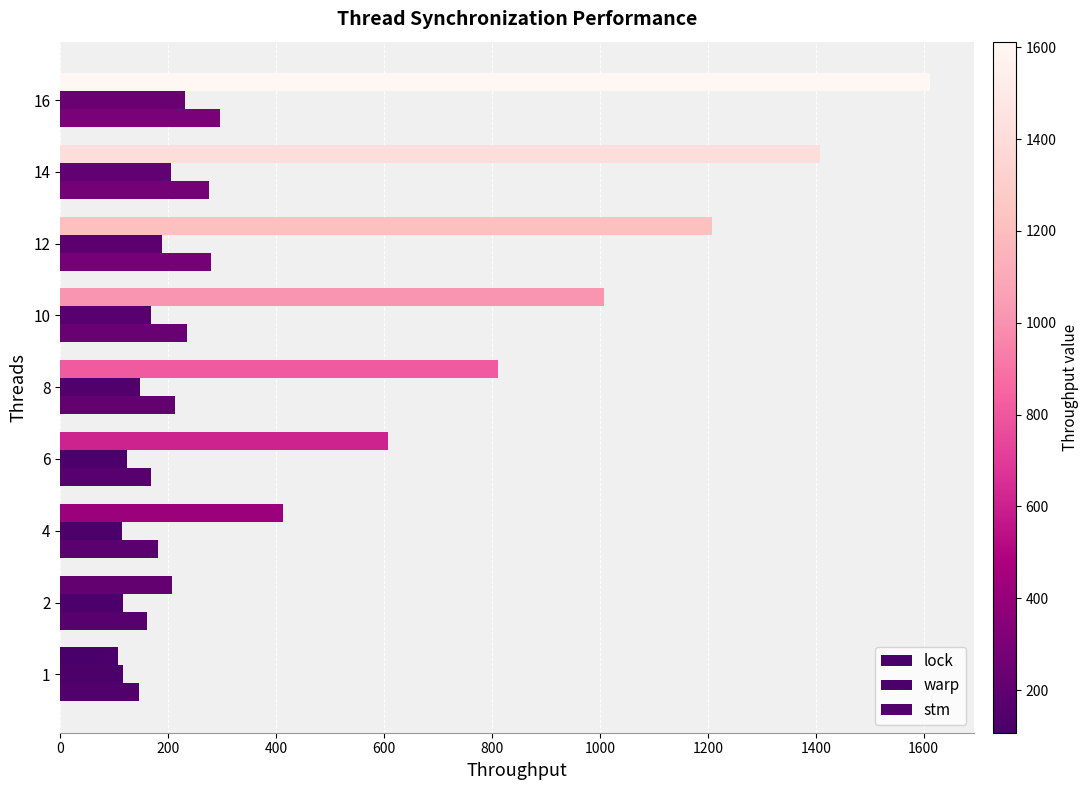

How many values in the stm series are below 212?

4